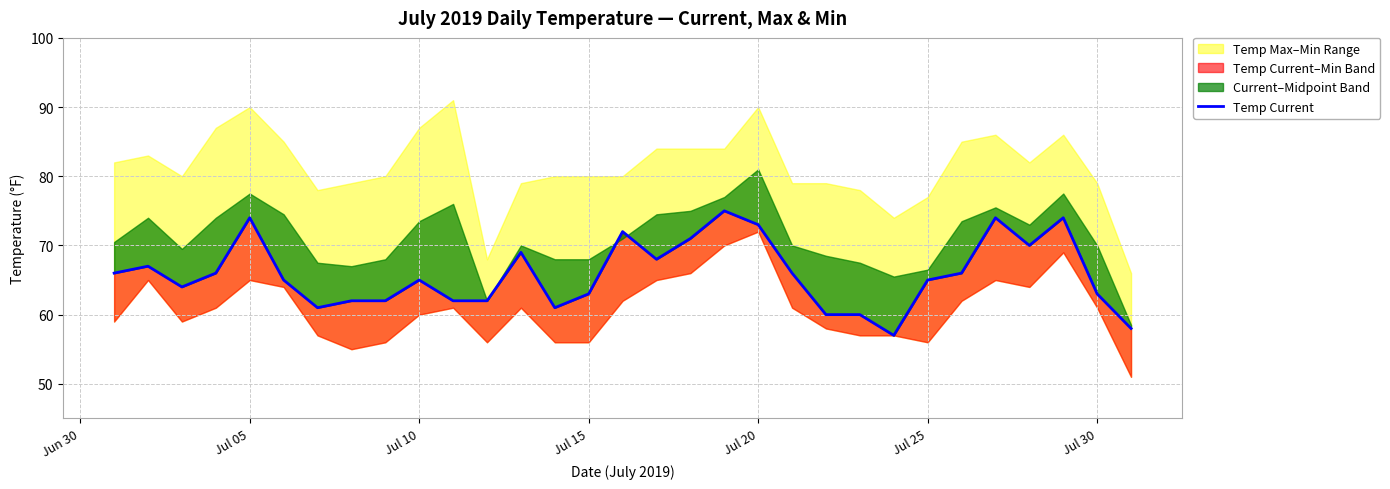

True or false: the data has more than 0 interior local peaks.

True